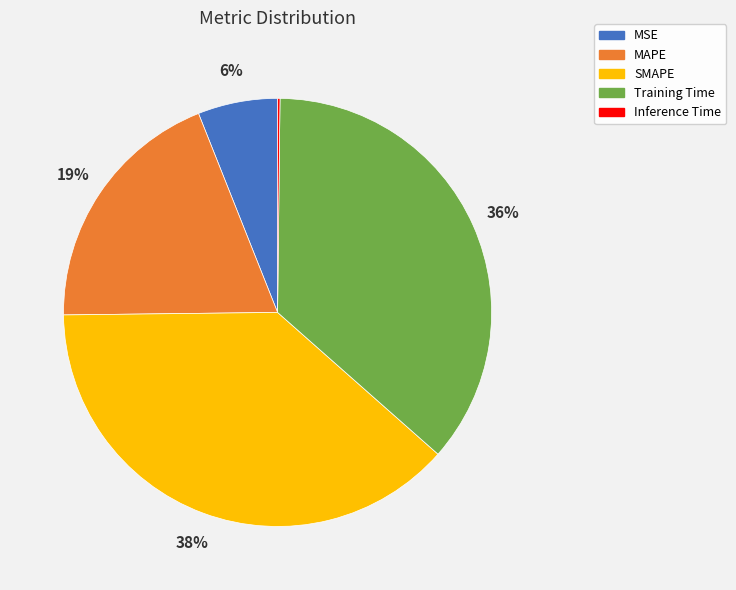

Combined, do Training Time and MSE account for over 50%?

No